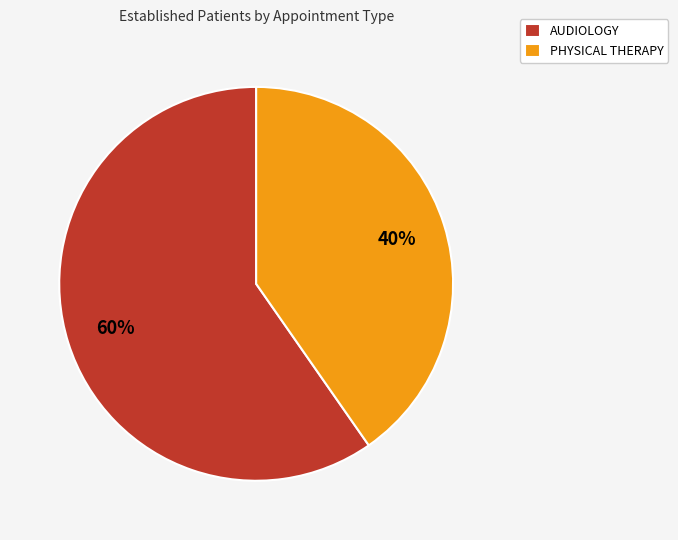

What percentage is the AUDIOLOGY slice, to the nearest percent?

60%